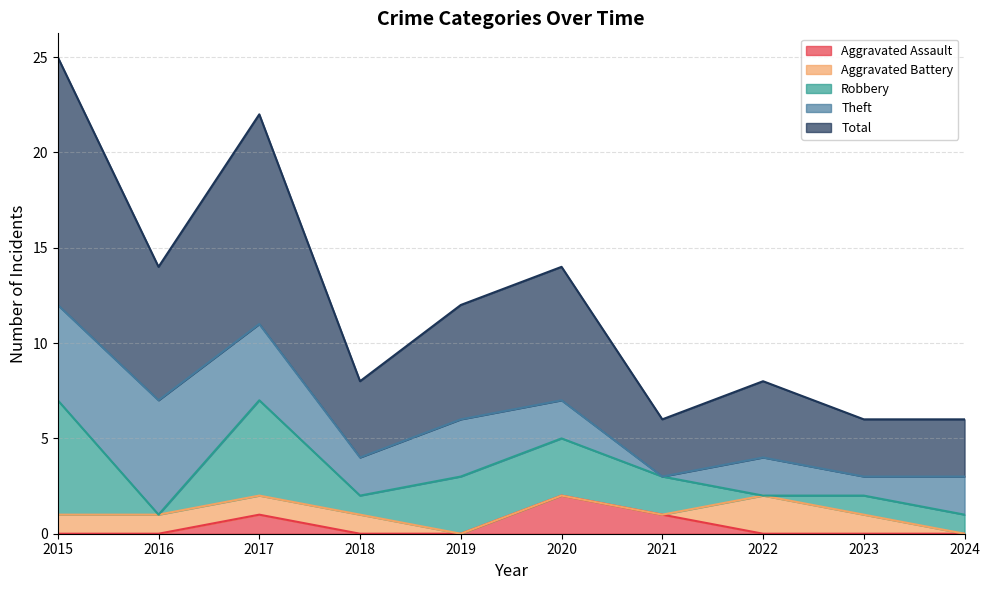

Rank the series at 2016 from highest to lowest value.

Total, Theft, Aggravated Battery, Aggravated Assault, Robbery